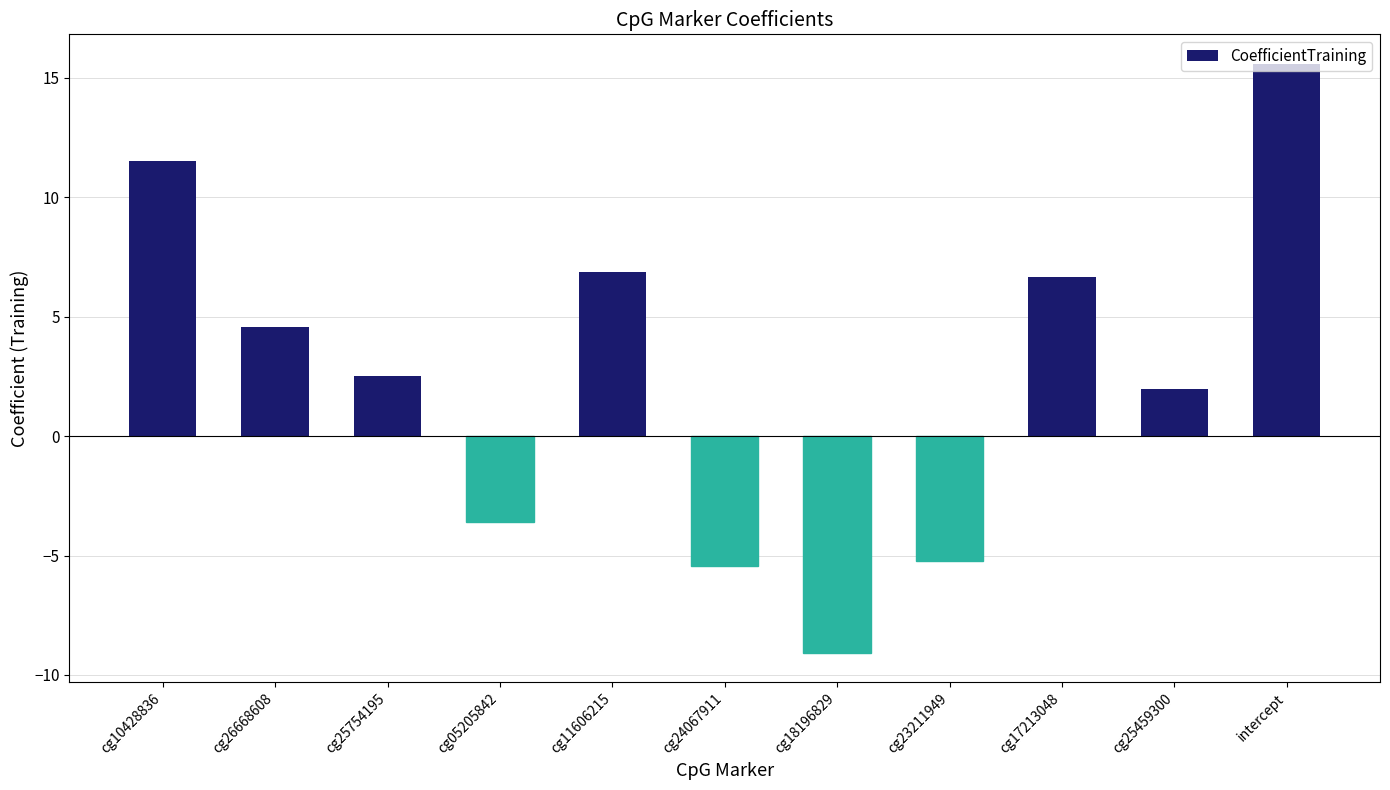

The chart shows a value of 19.5 at cg10428836. True or false?

False